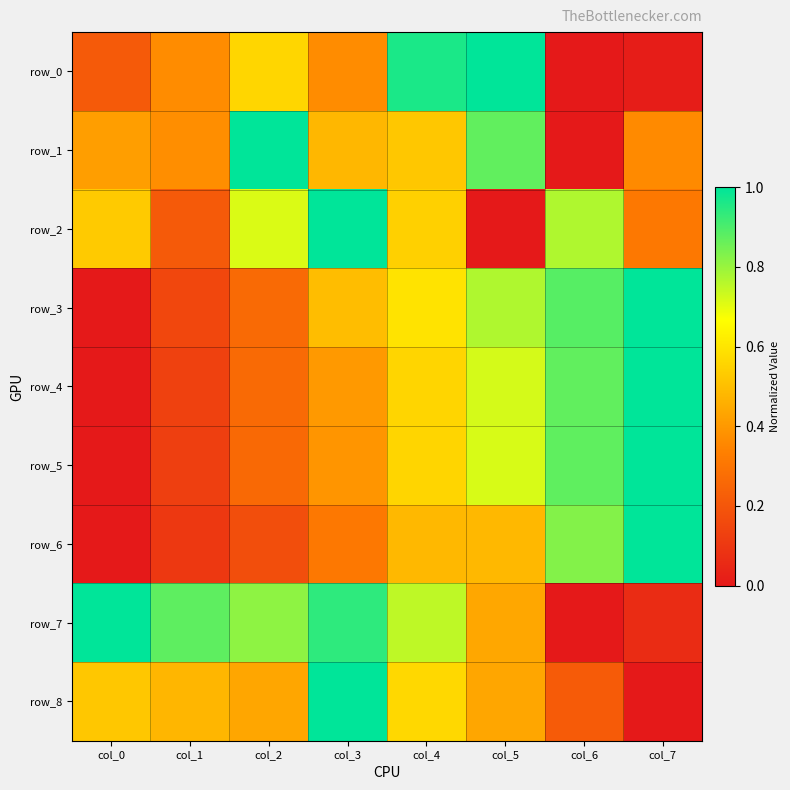

Which series has the widest spread of values?

row_0